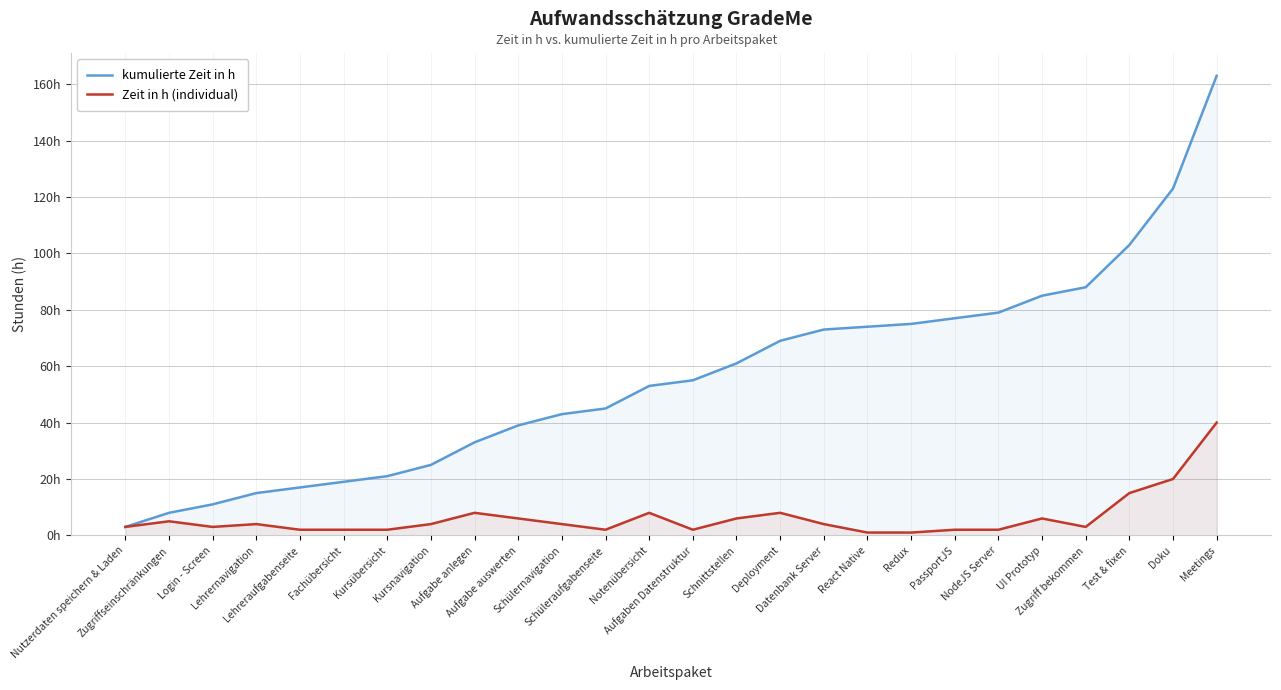

What is the label of the 9th point from the right?

React Native